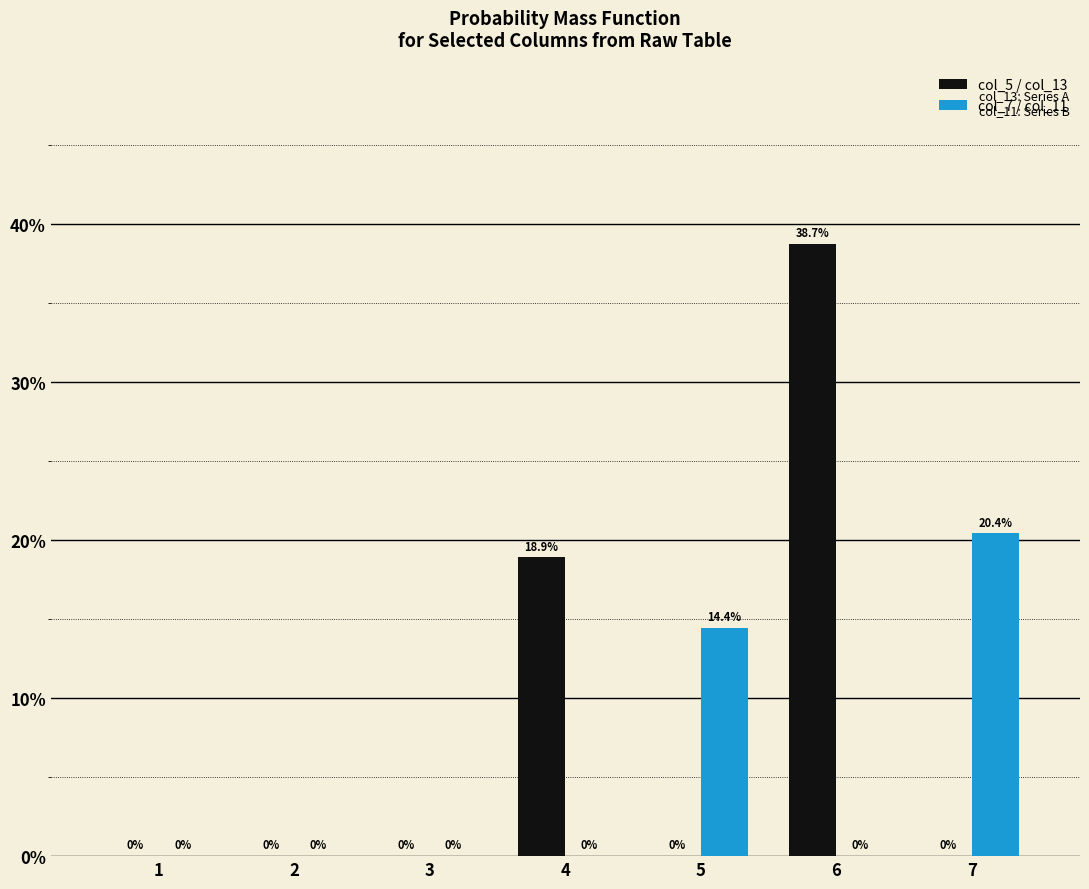

Which series changed the most between 5 and 7?

col_7 / col_11